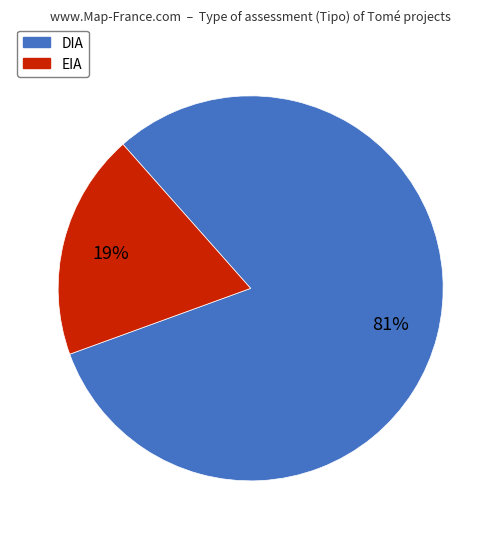

Approximately how many times larger is the value at DIA compared to EIA?

4.3